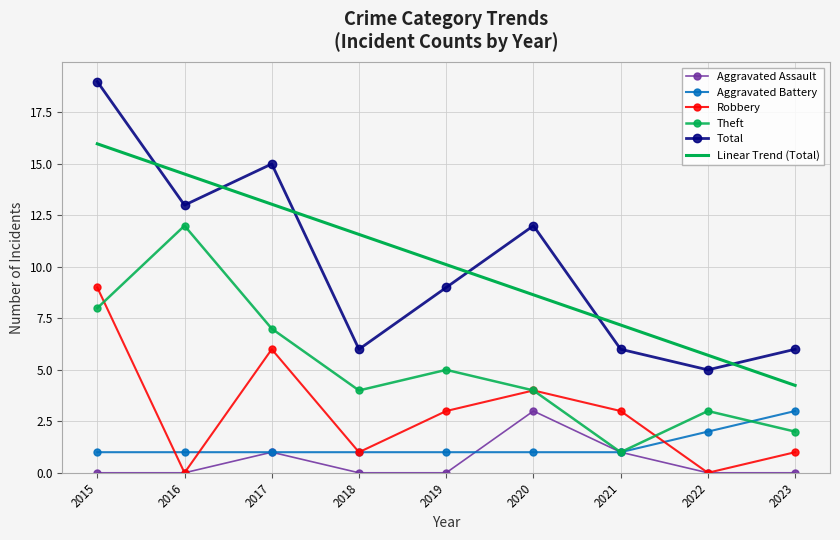

True or false: Aggravated Assault has more than 2 interior local peaks.

False